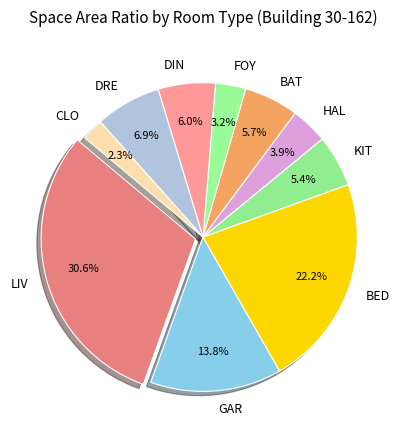

Which has a higher value, BED or GAR?

BED